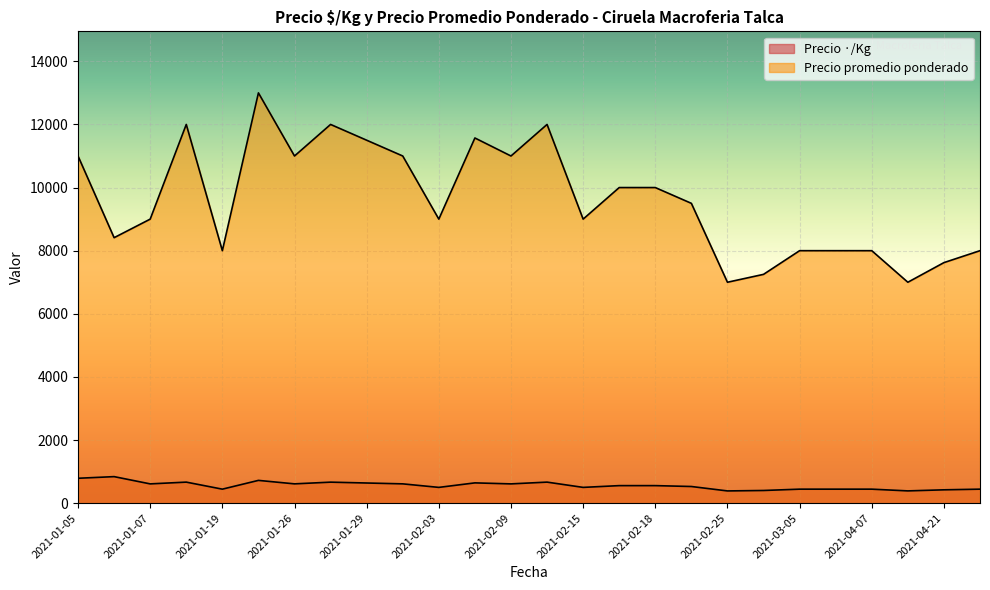

How many lines are shown in the chart?

2